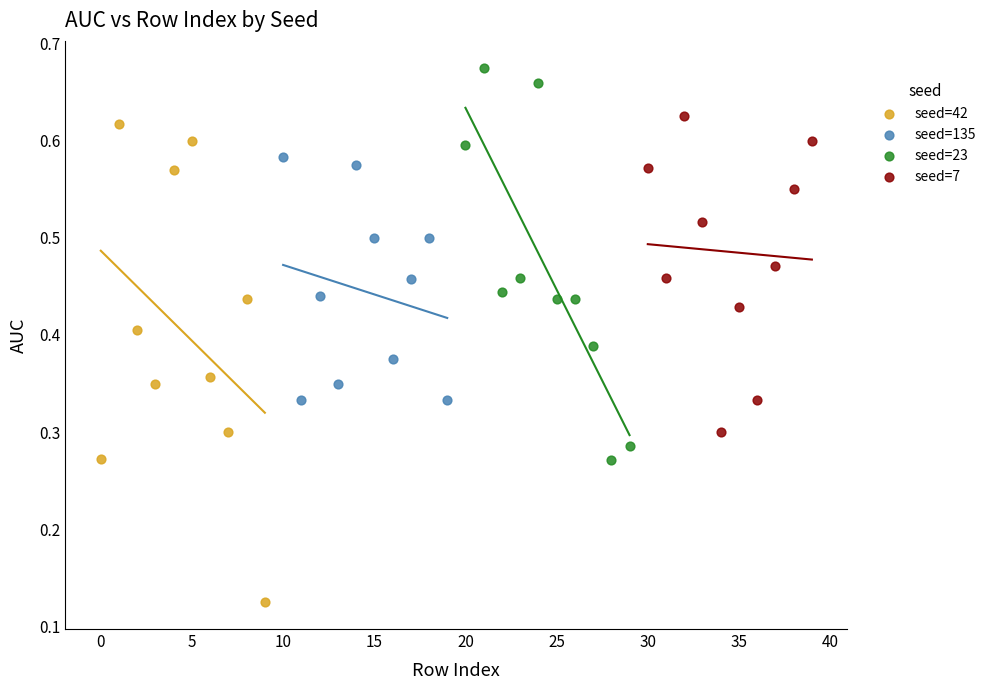

Which series contains the highest Y value?

seed=23